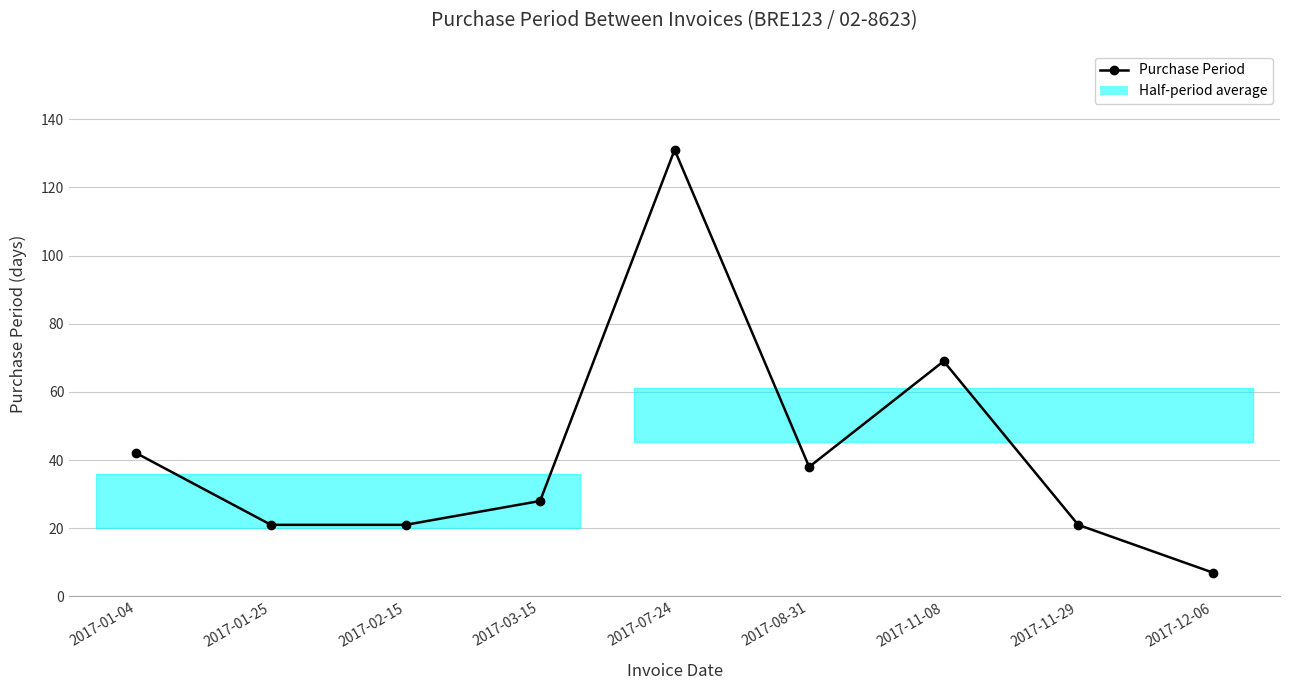

Reading left to right, list all the values displayed in this chart.

42	21	21	28	131	38	69	21	7